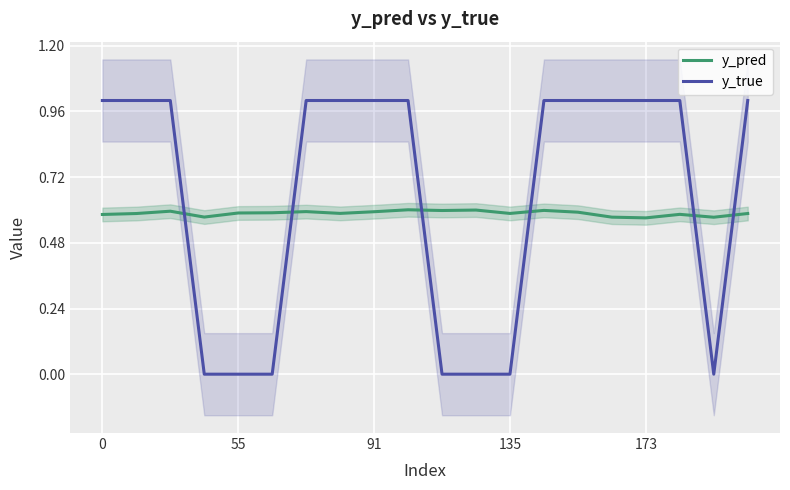

How many series are shown in this chart?

2